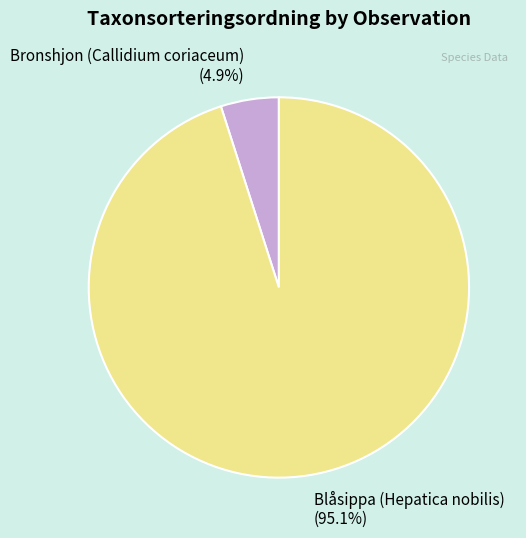

What portion of the pie excludes Blåsippa (Hepatica nobilis) (95.1%)?

4.9%